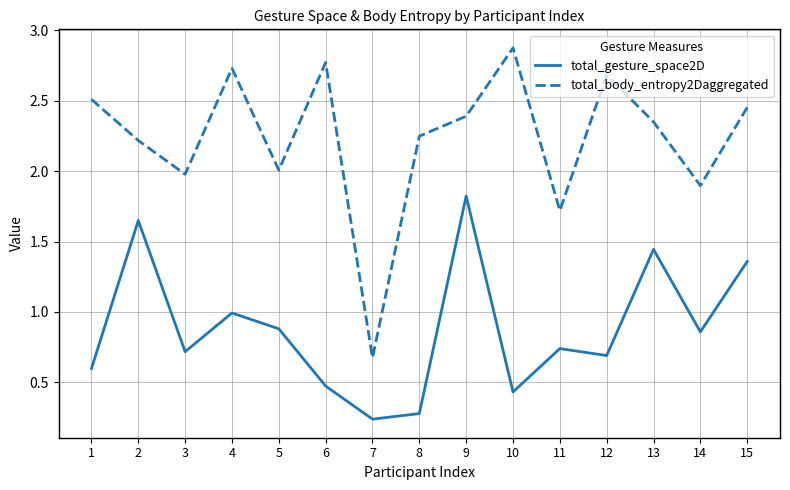

True or false: total_gesture_space2D and total_body_entropy2Daggregated intersect in this chart.

False